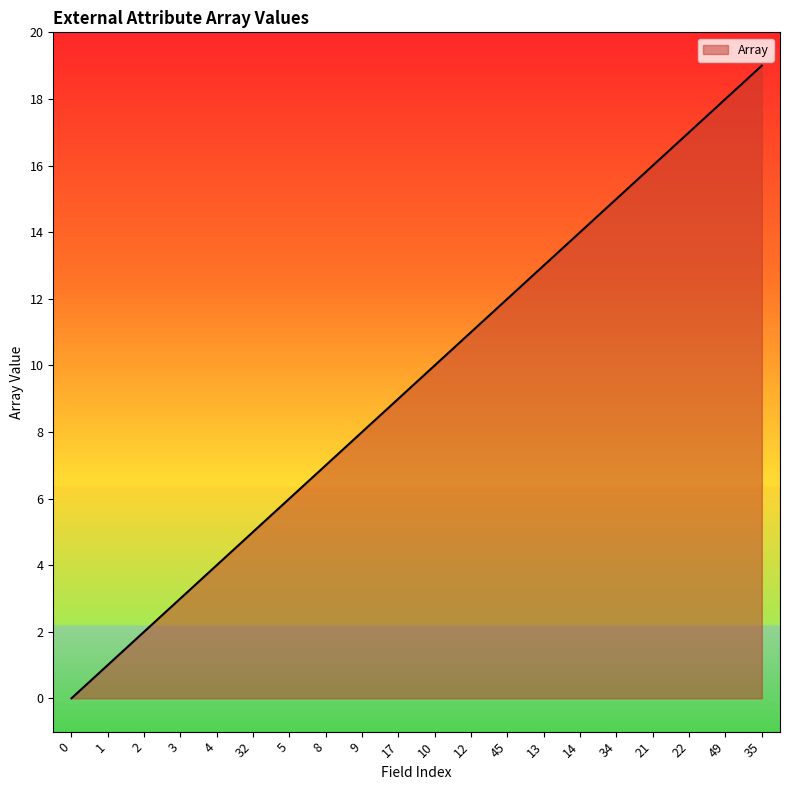

Reading right to left, extract all data points from this chart.

19	18	17	16	15	14	13	12	11	10	9	8	7	6	5	4	3	2	1	0